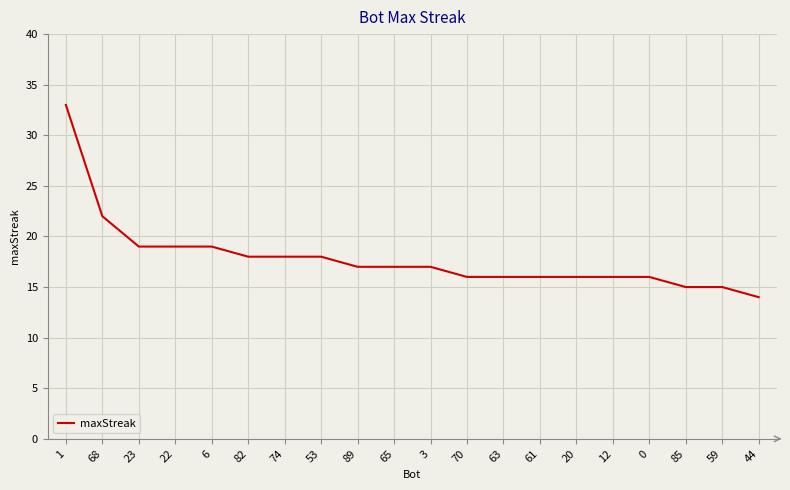

What is the ratio of the value at 74 to the value at 53?

1.0